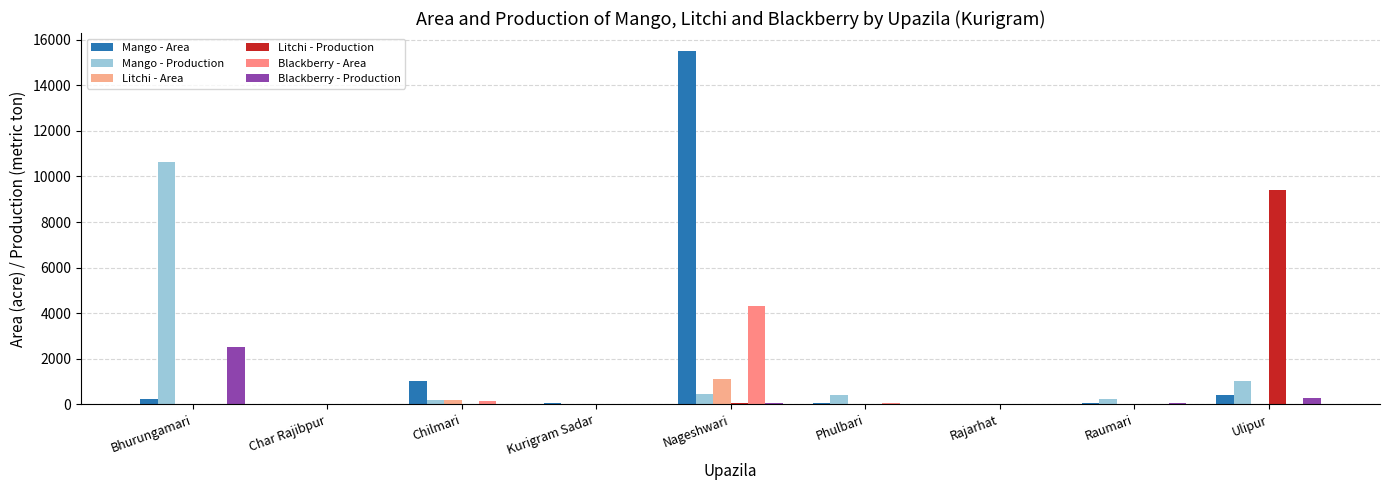

What is the total value across all series at Rajarhat?

36.0